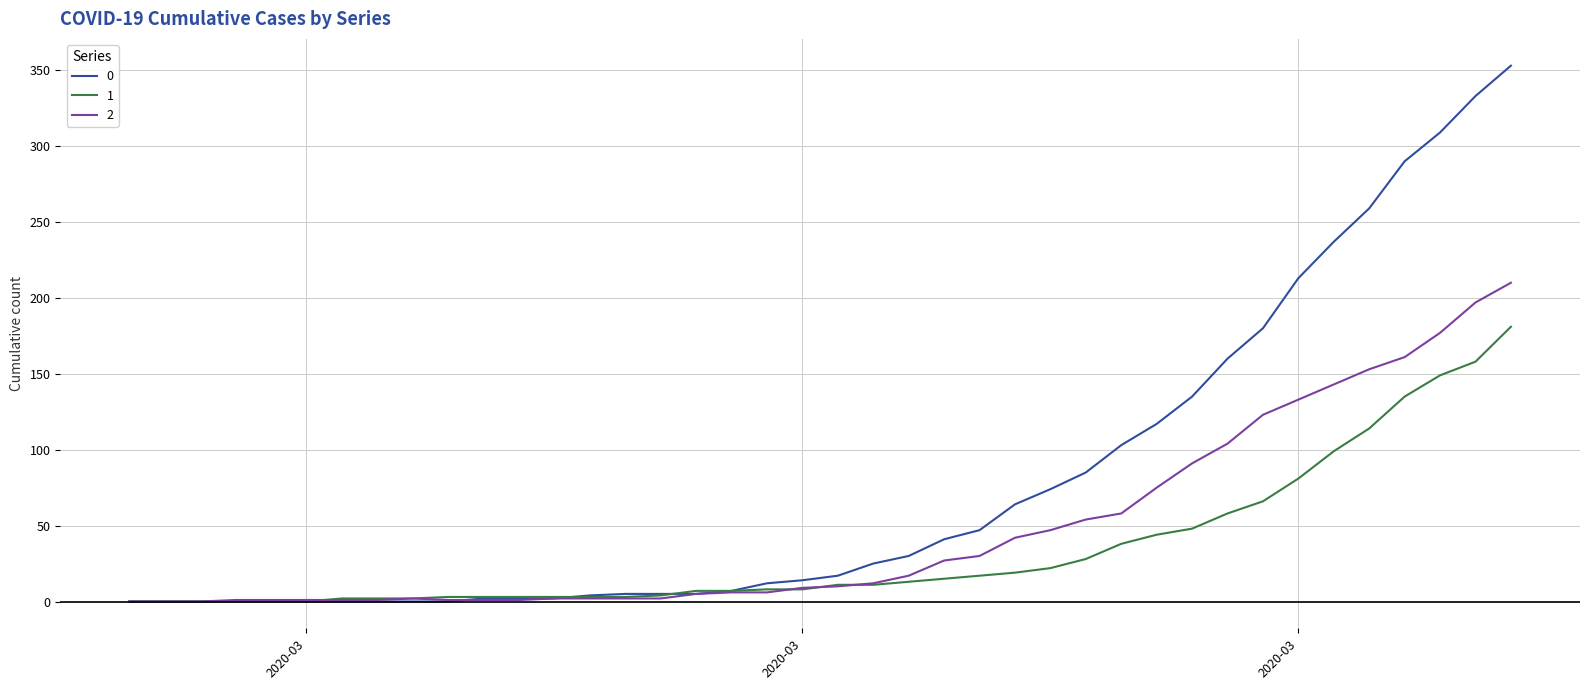

How many categories are shown in the chart?

40